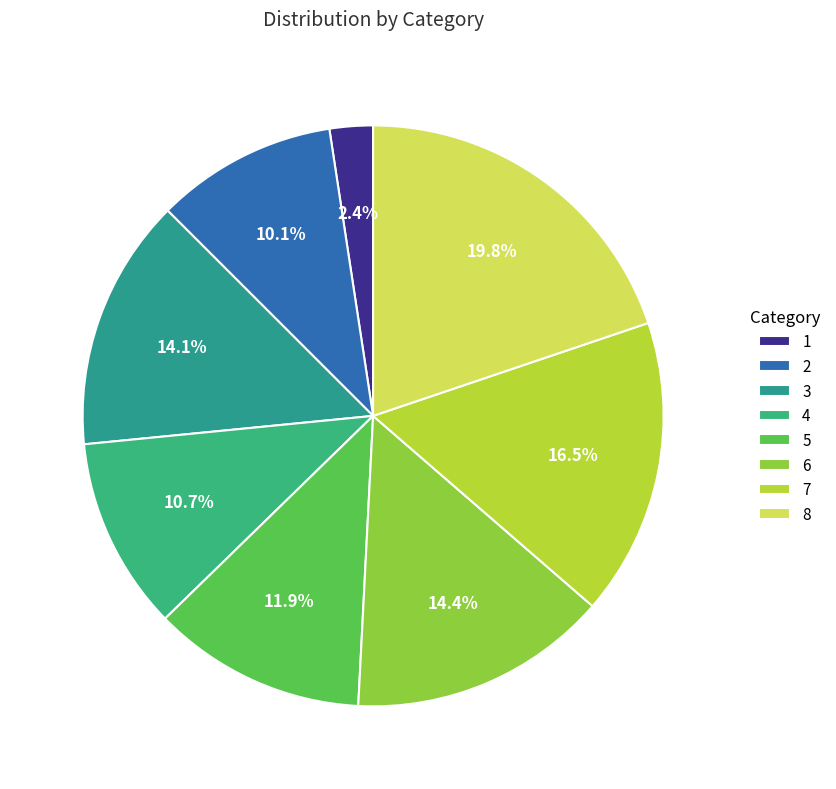

Is 6 the majority of the pie?

No